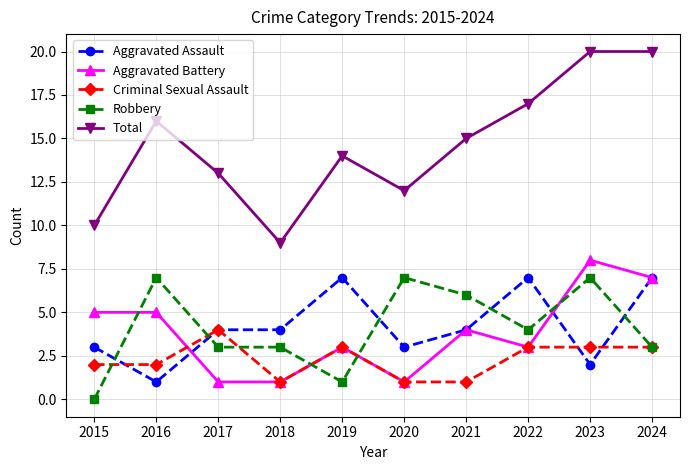

True or false: Total and Criminal Sexual Assault intersect in this chart.

False